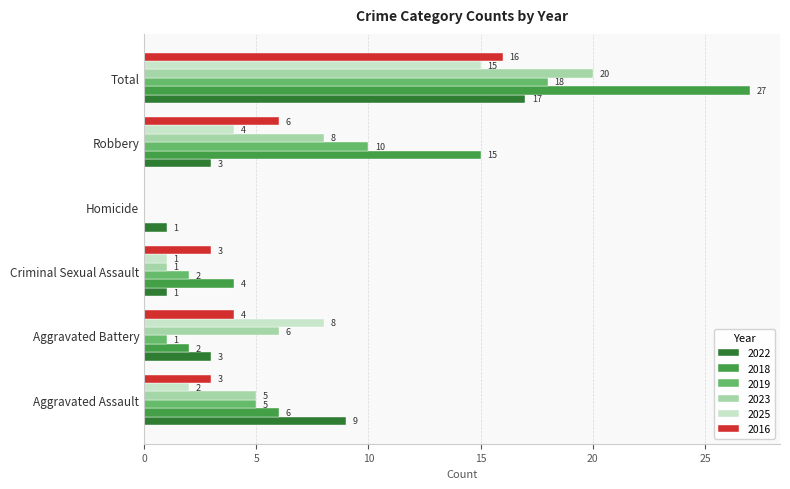

How many positive values does the 2025 series have?

5